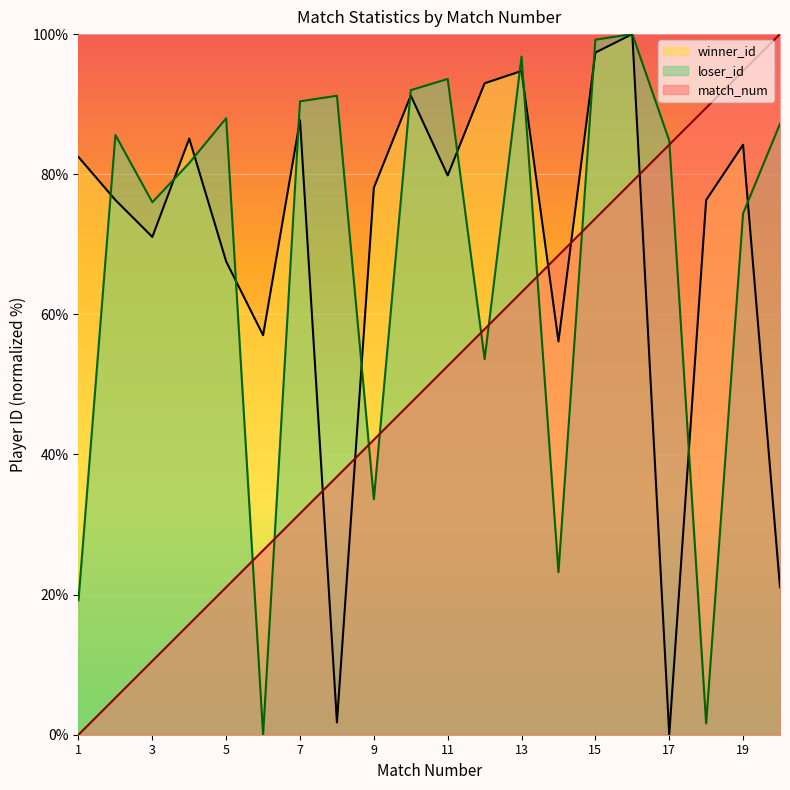

Reading left to right, transcribe all the data shown in this chart.

match_num: 1=0.0	2=5.3	3=10.5	4=15.8	5=21.1	6=26.3	7=31.6	8=36.8	9=42.1	10=47.4	11=52.6	12=57.9	13=63.2	14=68.4	15=73.7	16=78.9	17=84.2	18=89.5	19=94.7	20=100.0
winner_id: 1=82.5	2=76.3	3=71.1	4=85.1	5=67.5	6=57.0	7=87.7	8=1.8	9=78.1	10=91.2	11=79.8	12=93.0	13=94.7	14=56.1	15=97.4	16=100.0	17=0.0	18=76.3	19=84.2	20=21.1
loser_id: 1=19.2	2=85.6	3=76.0	4=81.6	5=88.0	6=0.0	7=90.4	8=91.2	9=33.6	10=92.0	11=93.6	12=53.6	13=96.8	14=23.2	15=99.2	16=100.0	17=84.8	18=1.6	19=74.4	20=87.2